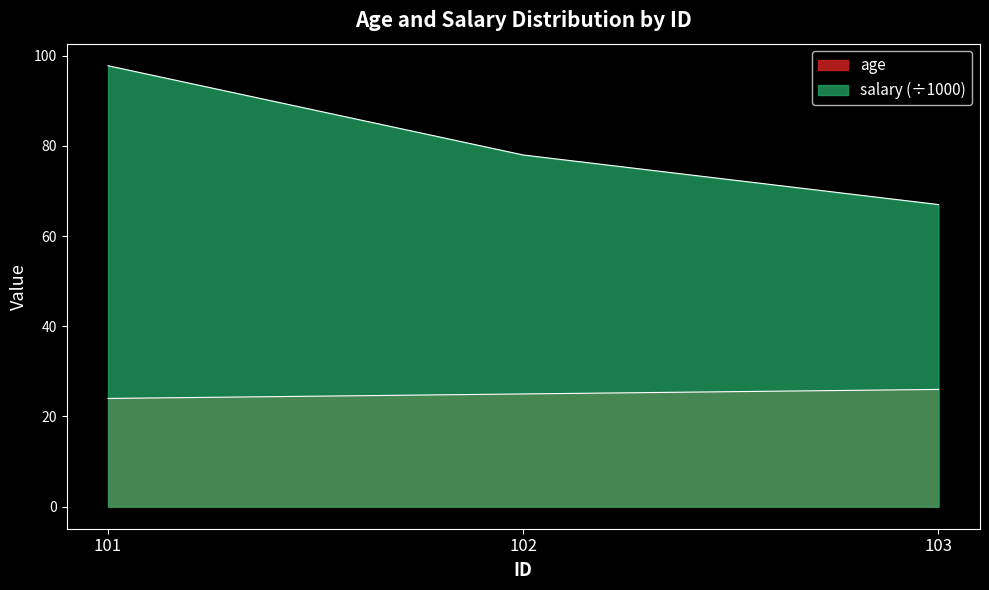

Where is age nearest to the value 25?

102